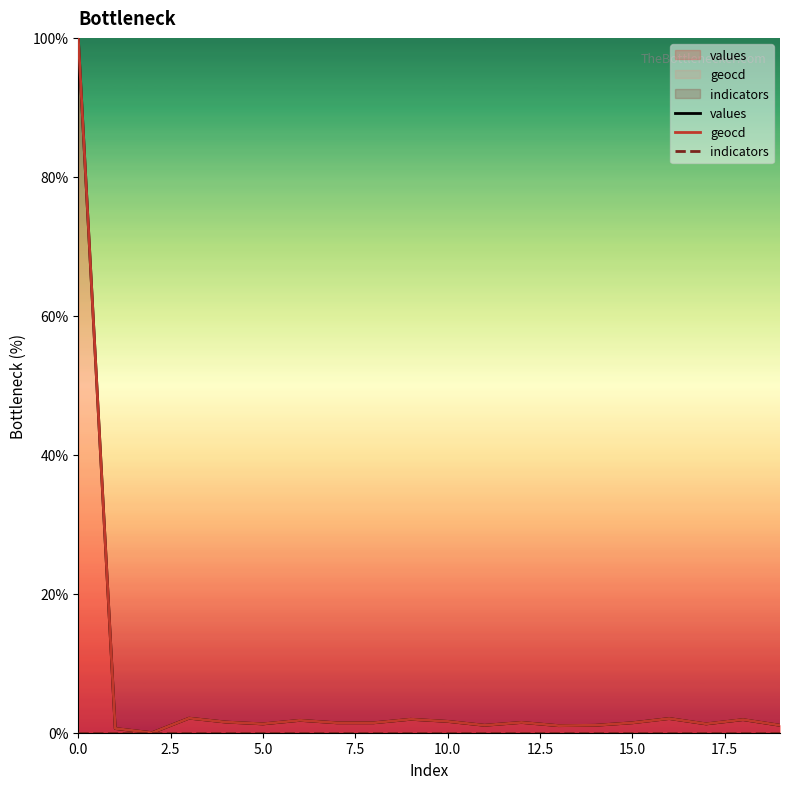

Which series has the largest total across all categories?

geocd